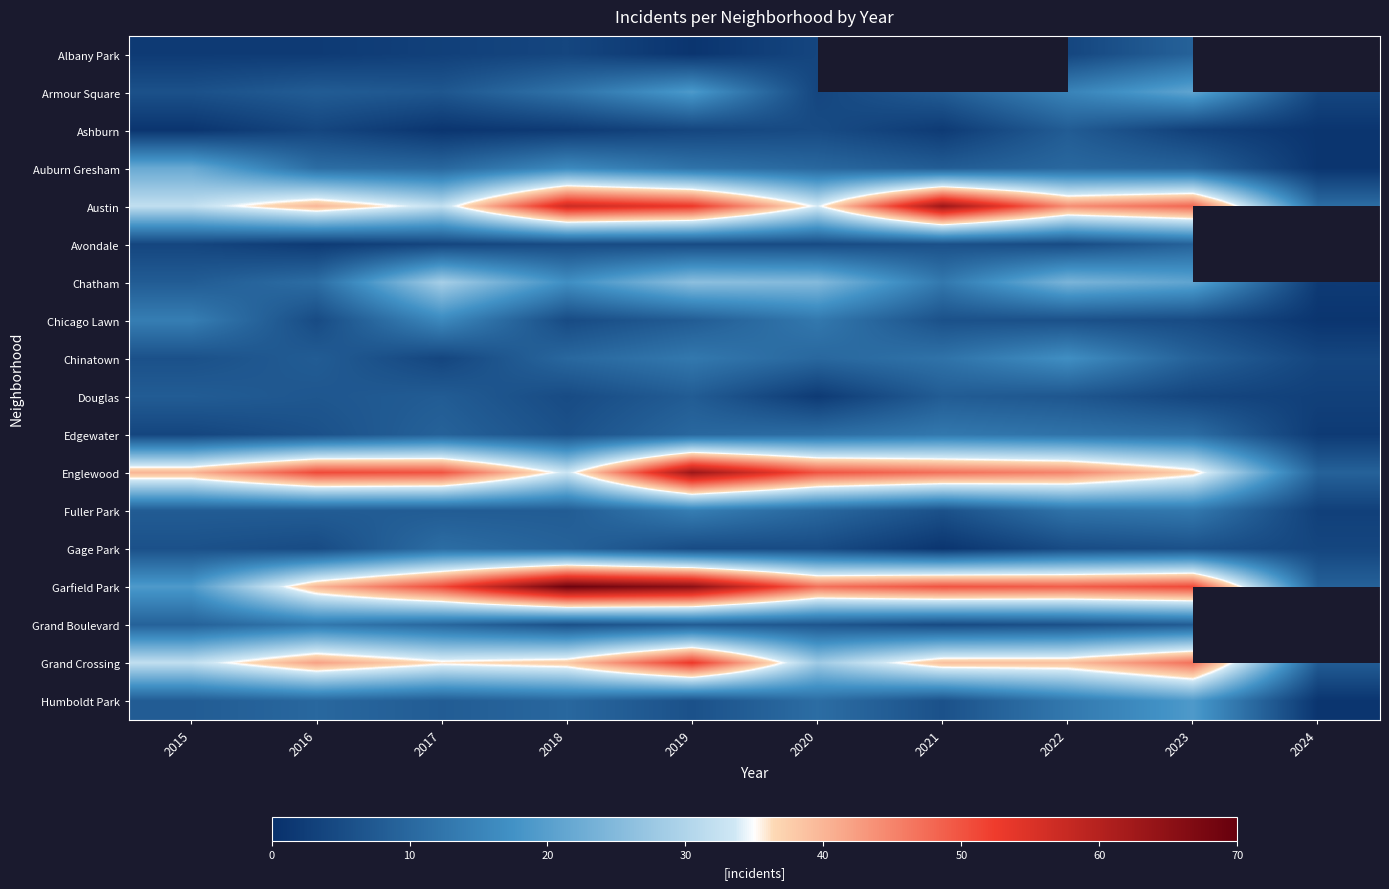

What is the spread (max minus min) of values at 2018?

67.0